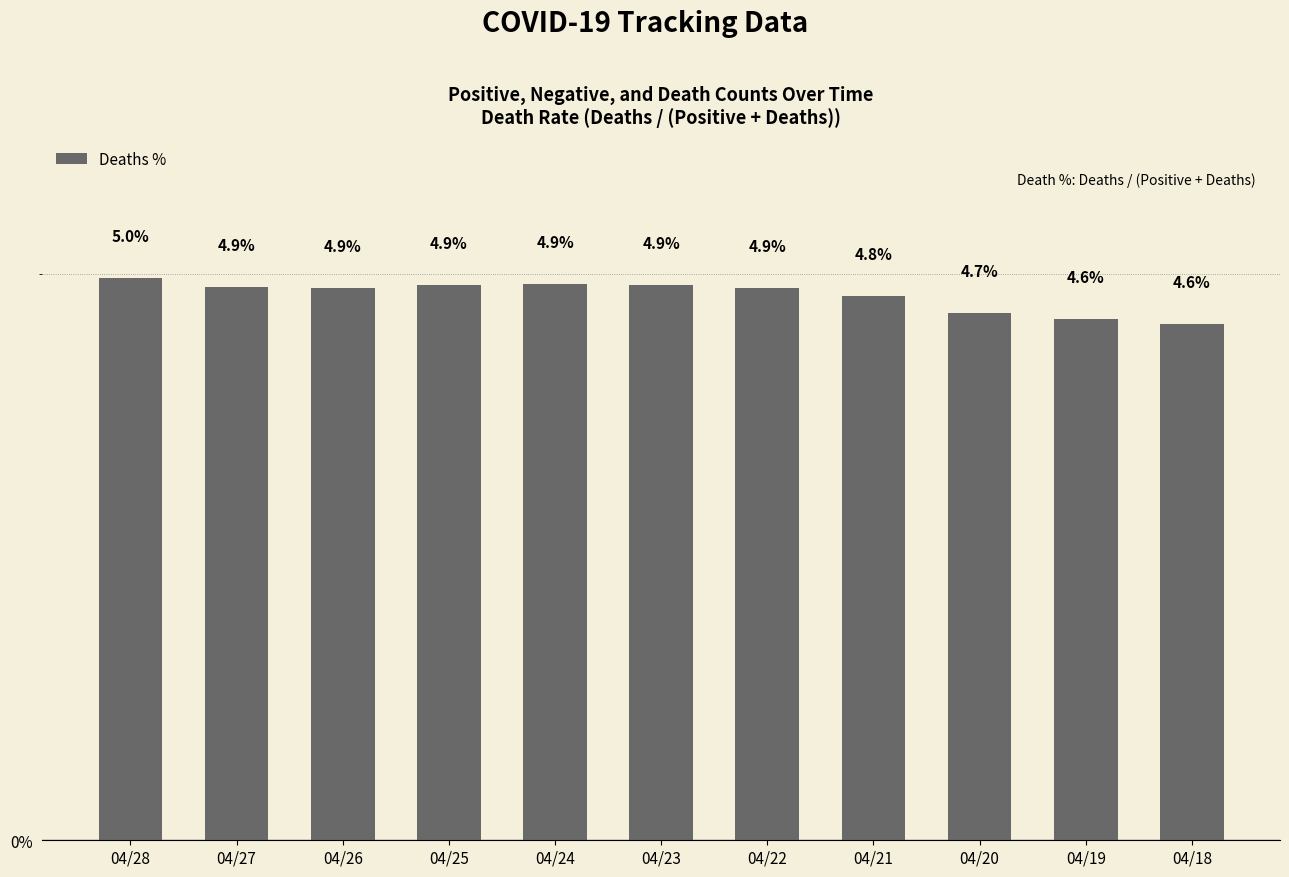

What is the ratio of the value at 04/26 to the value at 04/27?

1.0